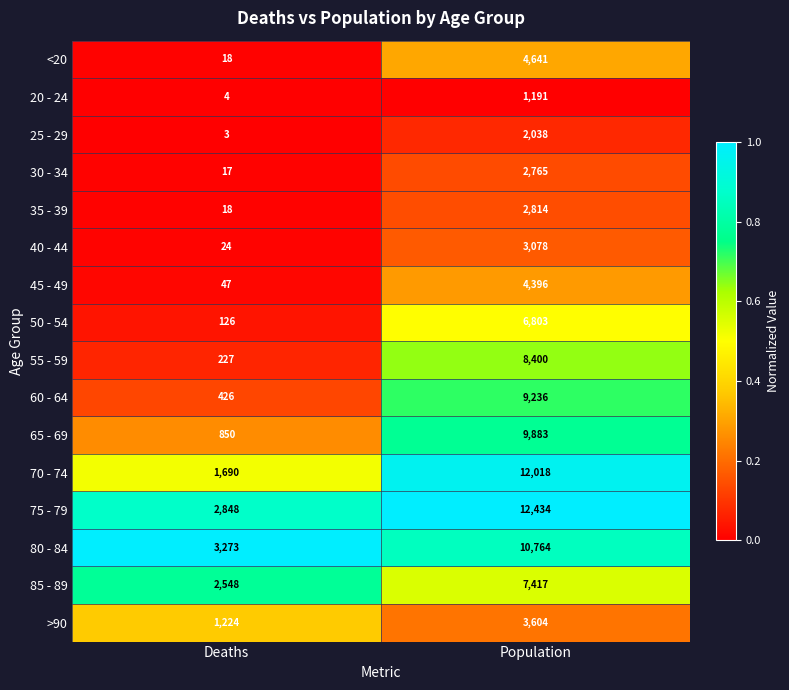

Which series has the largest range (max minus min)?

70 - 74